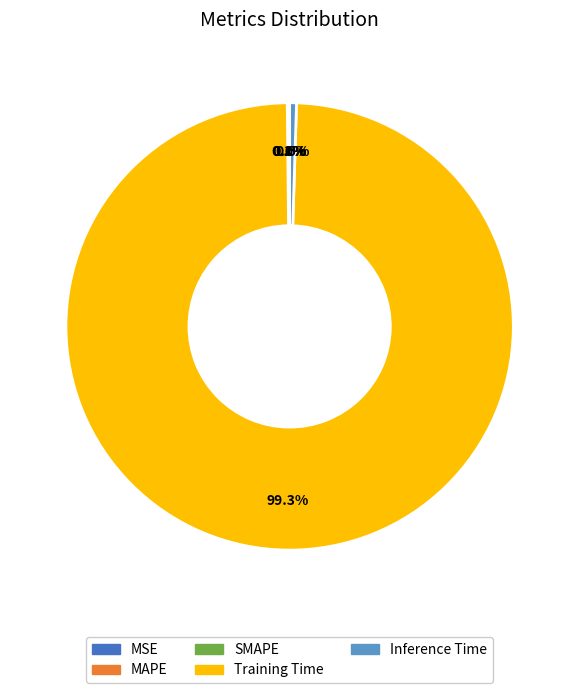

What percentage is NOT represented by Inference Time?

99.5%